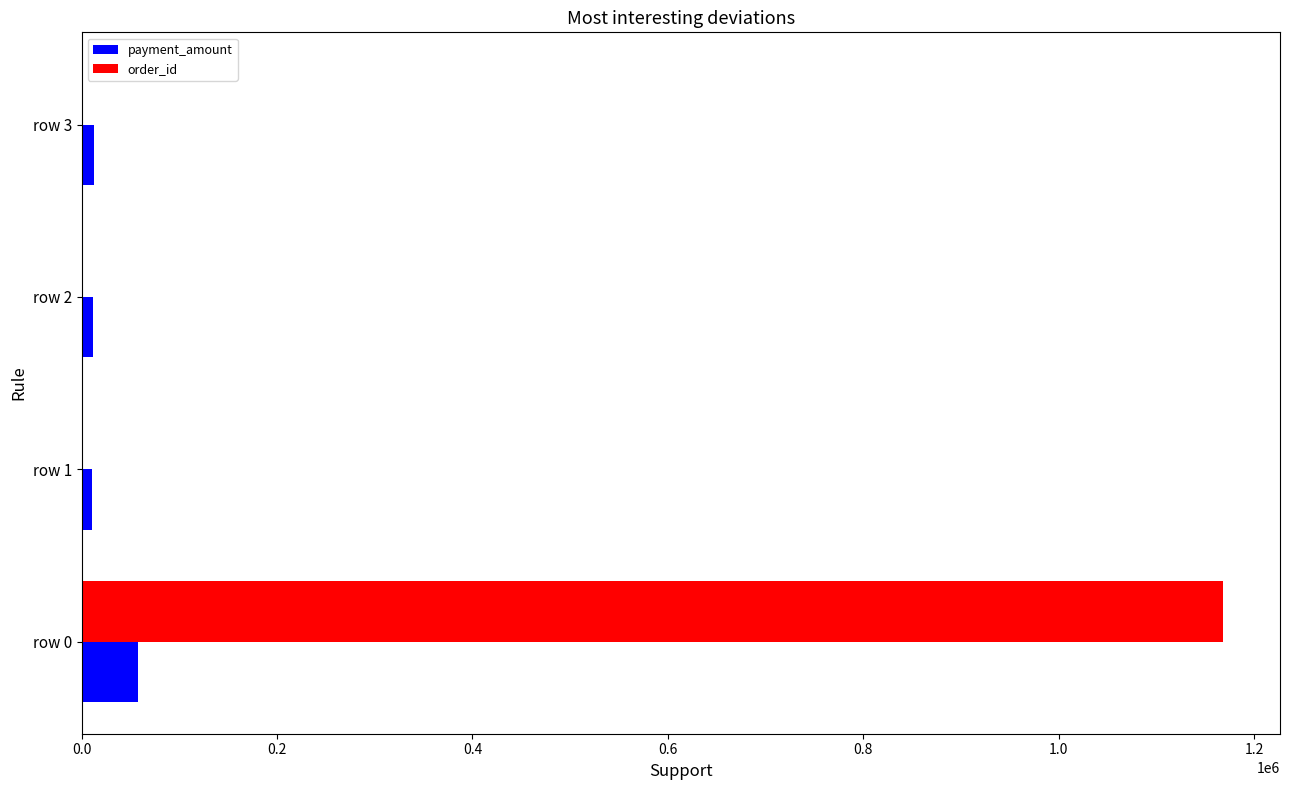

What is the sum of all payment_amount values?

94040